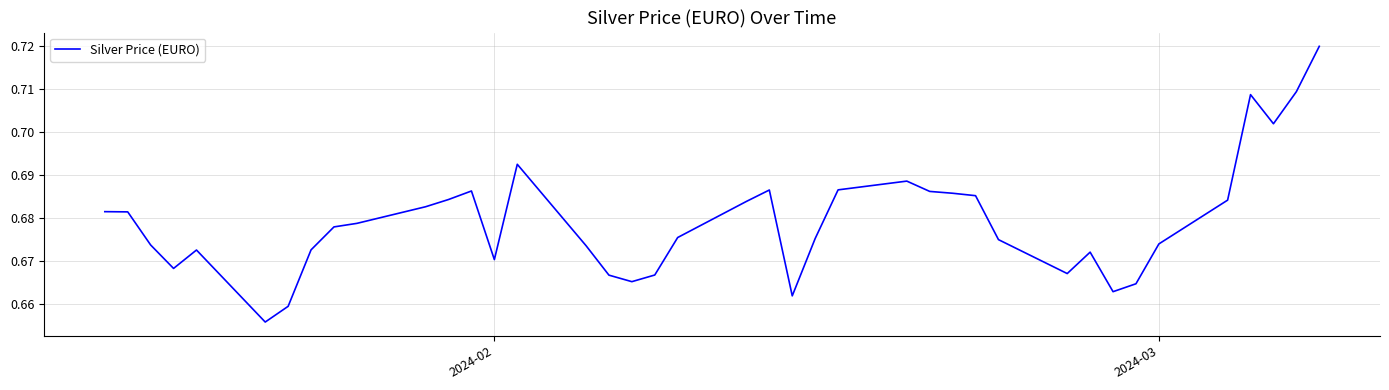

Count the values in the range 0 to 1.

40